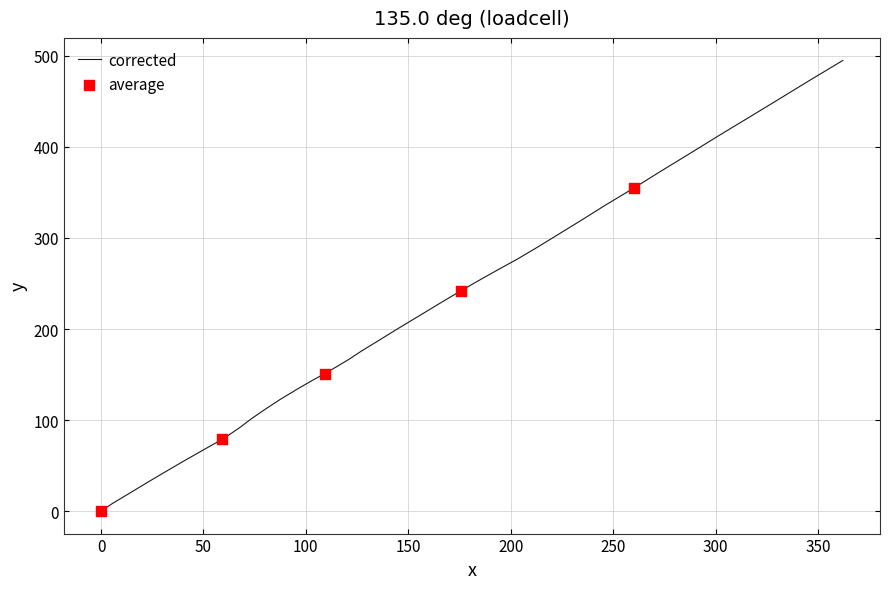

What is the maximum value shown in the chart?

495.1